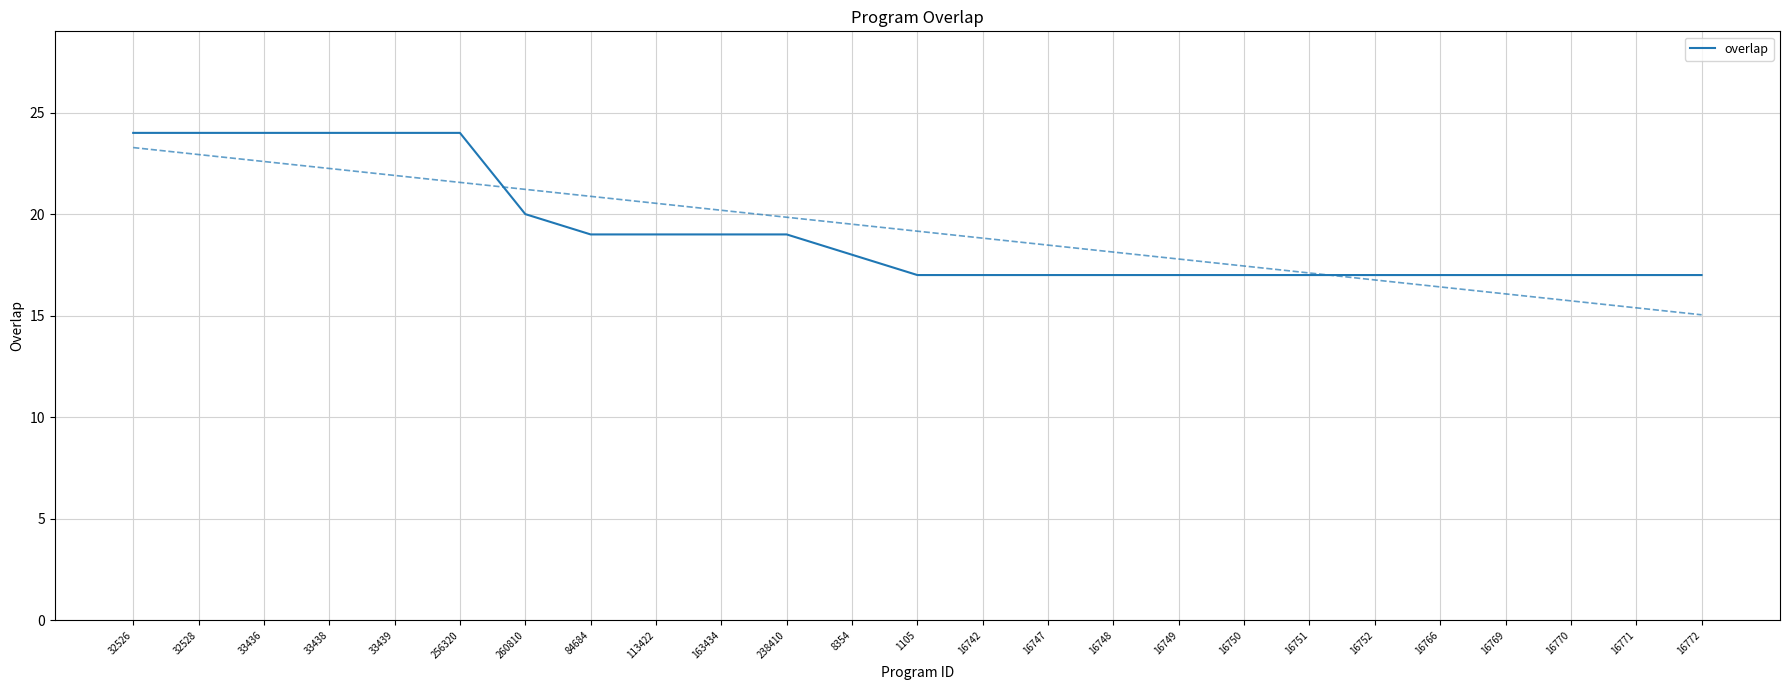

How many lines are shown in the chart?

1